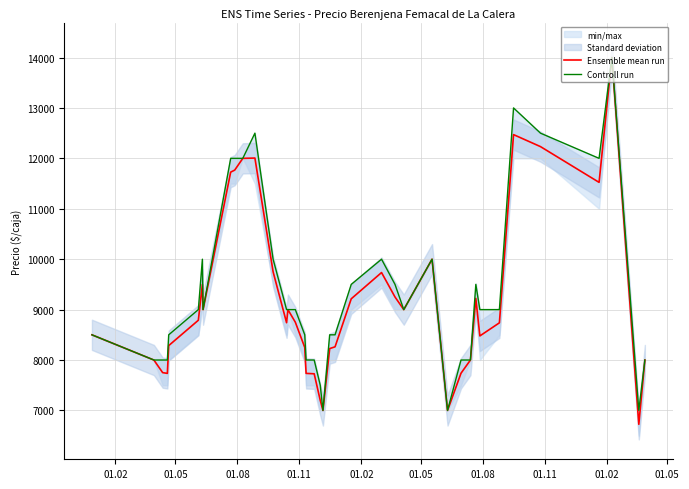

At how many categories does at least one series exceed 11321?

8